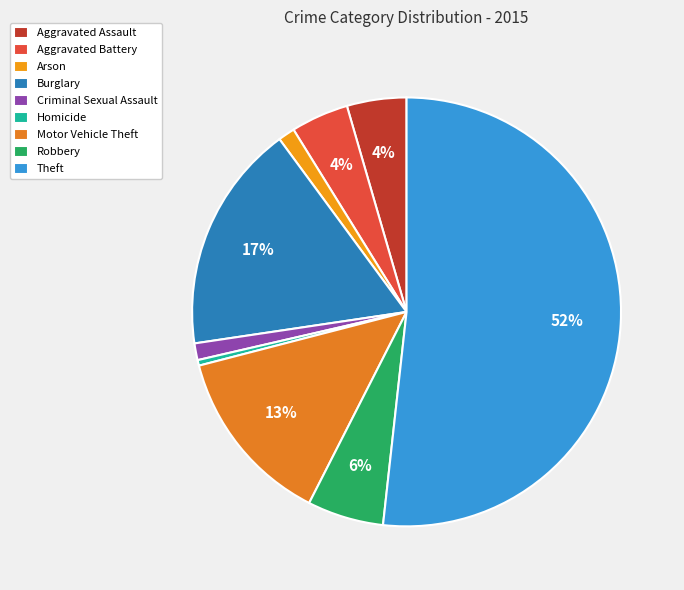

Does Theft represent more than half of the total?

Yes